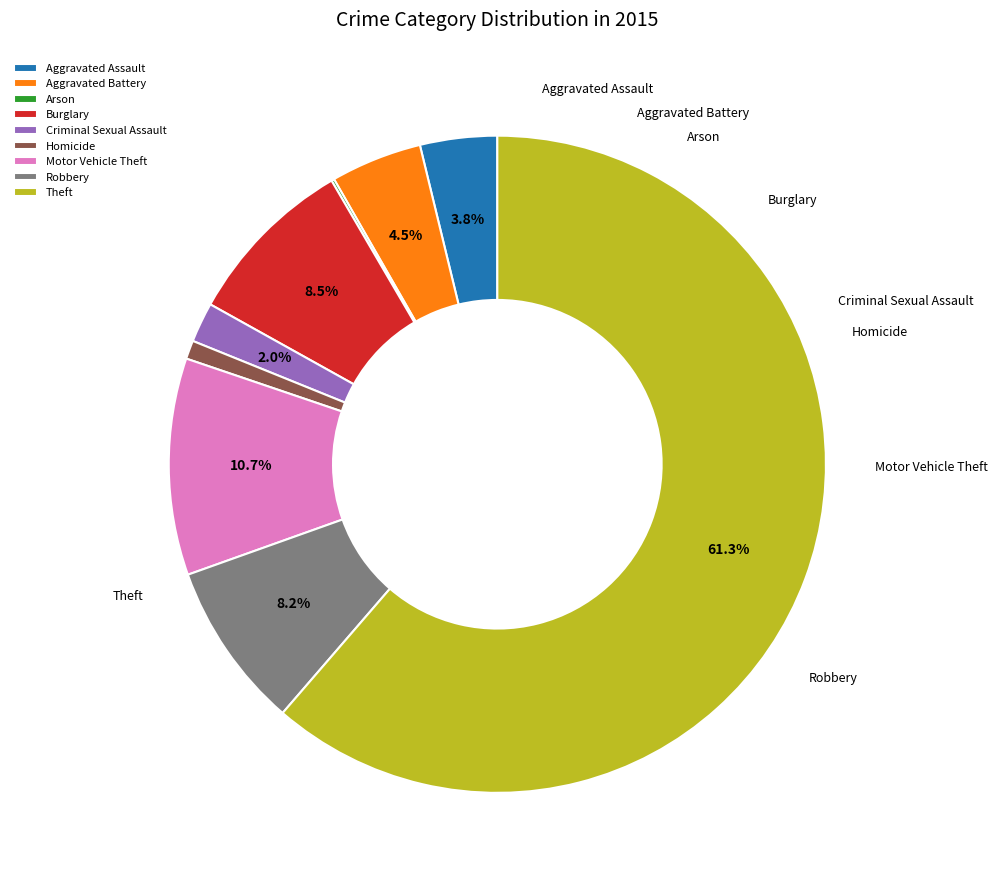

How many slices are in this pie chart?

9